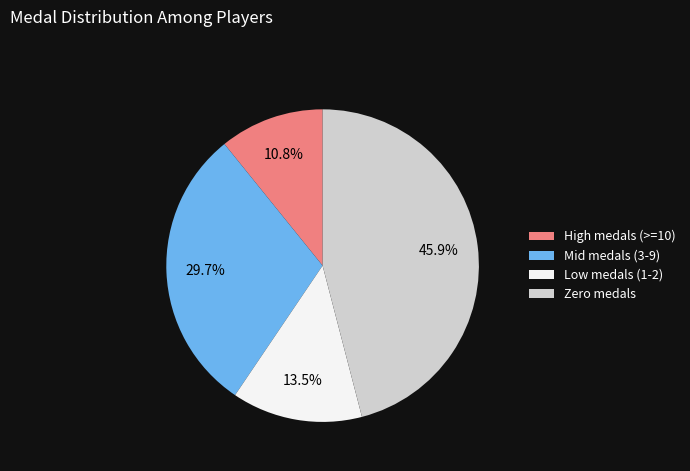

Combined, what portion of the pie is High medals (>=10) and Zero medals?

56.8%